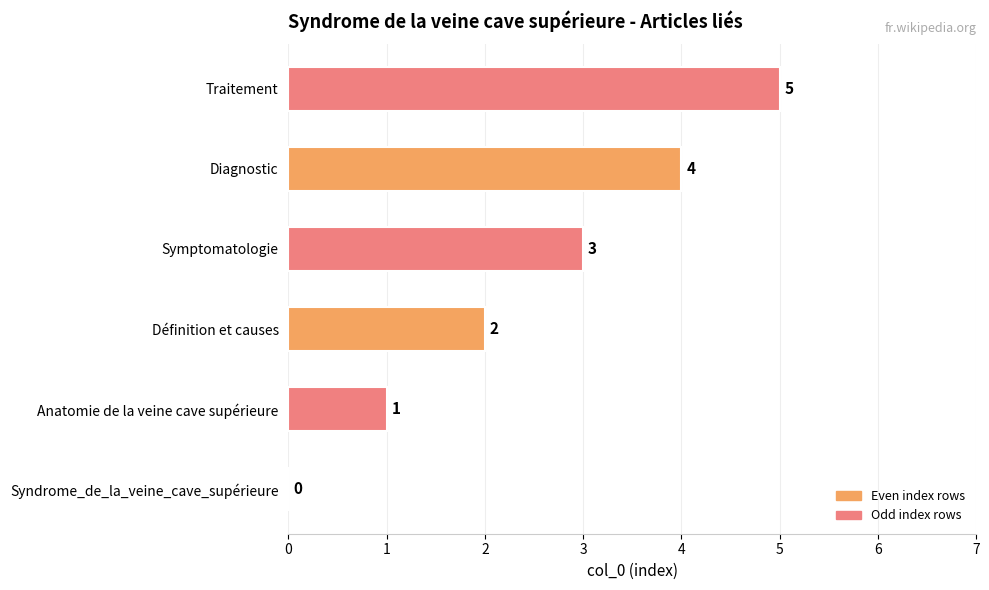

What is the change in value from Anatomie de la veine cave supérieure to Symptomatologie?

+2